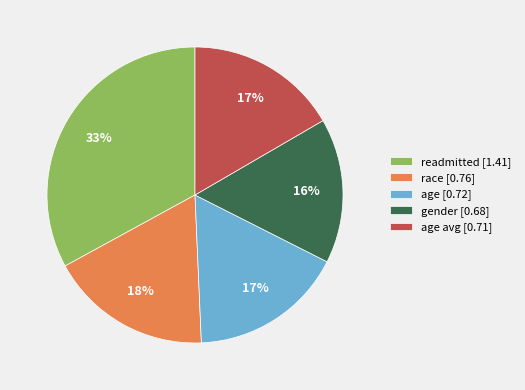

What is the ratio of the value at age avg [0.71] to the value at age [0.72]?

1.0